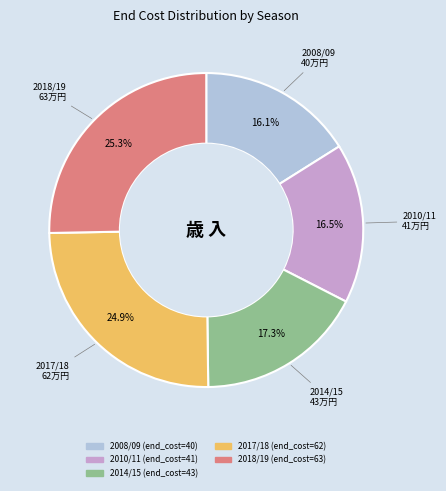

Which has a higher value, 2008/09 or 2014/15?

2014/15